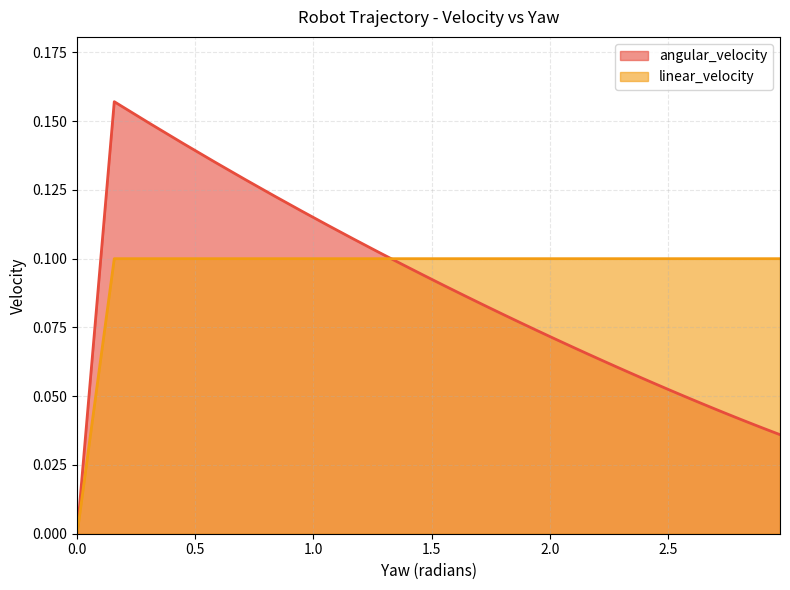

Which has a higher value, 1.4657649454841883 or 0.15707963267948966?

0.15707963267948966